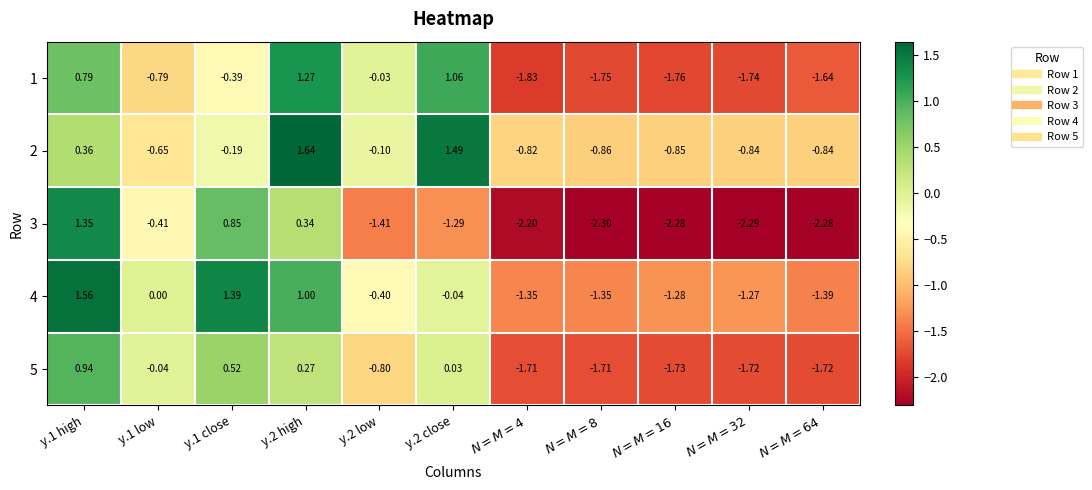

Reading left to right, transcribe all the data shown in this chart.

1: y.1 high=0.8	y.1 low=-0.8	y.1 close=-0.4	y.2 high=1.3	y.2 low=-0.0	y.2 close=1.1	$N=M=4$=-1.8	$N=M=8$=-1.8	$N=M=16$=-1.8	$N=M=32$=-1.7	$N=M=64$=-1.6
2: y.1 high=0.4	y.1 low=-0.7	y.1 close=-0.2	y.2 high=1.6	y.2 low=-0.1	y.2 close=1.5	$N=M=4$=-0.8	$N=M=8$=-0.9	$N=M=16$=-0.8	$N=M=32$=-0.8	$N=M=64$=-0.8
3: y.1 high=1.4	y.1 low=-0.4	y.1 close=0.8	y.2 high=0.3	y.2 low=-1.4	y.2 close=-1.3	$N=M=4$=-2.2	$N=M=8$=-2.3	$N=M=16$=-2.3	$N=M=32$=-2.3	$N=M=64$=-2.3
4: y.1 high=1.6	y.1 low=0.0	y.1 close=1.4	y.2 high=1.0	y.2 low=-0.4	y.2 close=-0.0	$N=M=4$=-1.4	$N=M=8$=-1.4	$N=M=16$=-1.3	$N=M=32$=-1.3	$N=M=64$=-1.4
5: y.1 high=0.9	y.1 low=-0.0	y.1 close=0.5	y.2 high=0.3	y.2 low=-0.8	y.2 close=0.0	$N=M=4$=-1.7	$N=M=8$=-1.7	$N=M=16$=-1.7	$N=M=32$=-1.7	$N=M=64$=-1.7